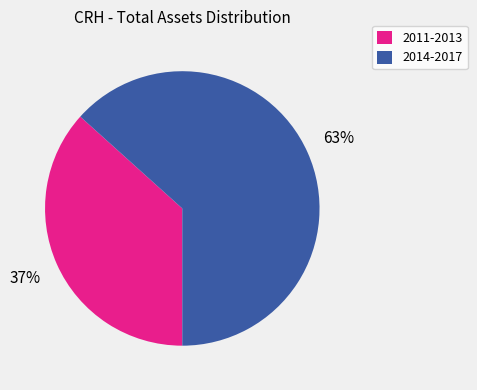

Between 2011-2013 and 2014-2017, which is larger?

2014-2017